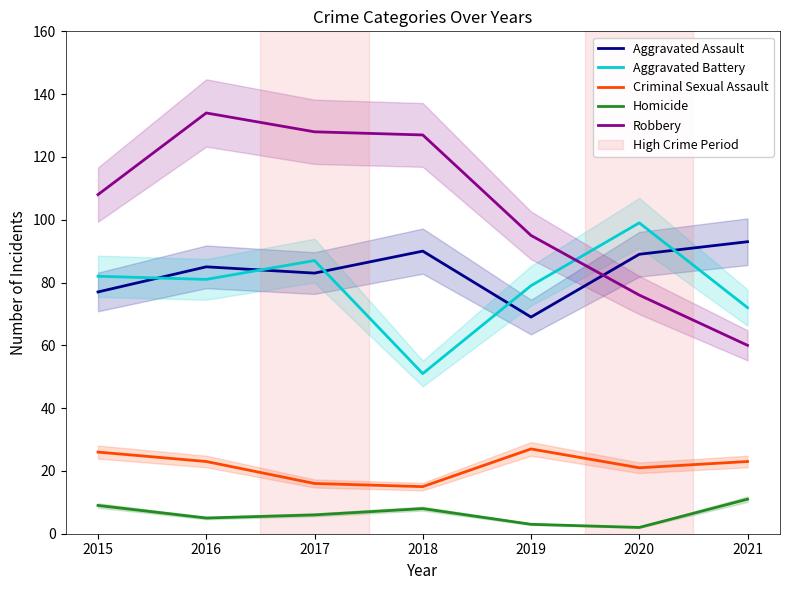

Does the chart display data point markers on the line(s)?

No